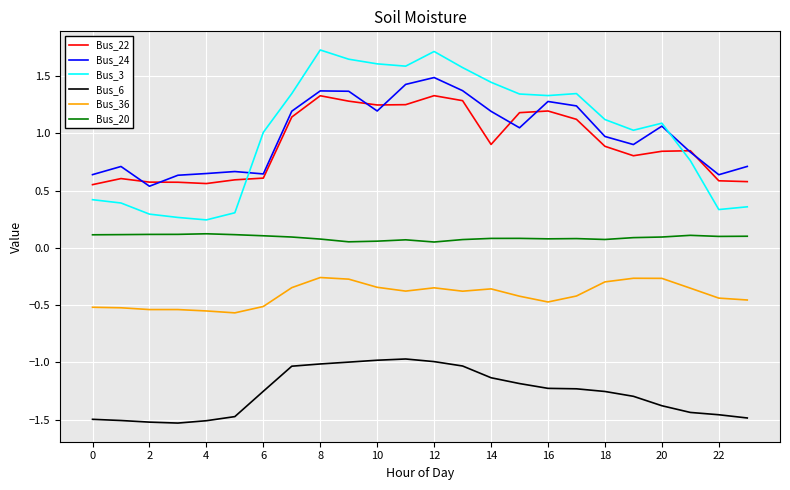

In Bus_22, how many points are lower than both neighbors (excluding endpoints)?

4